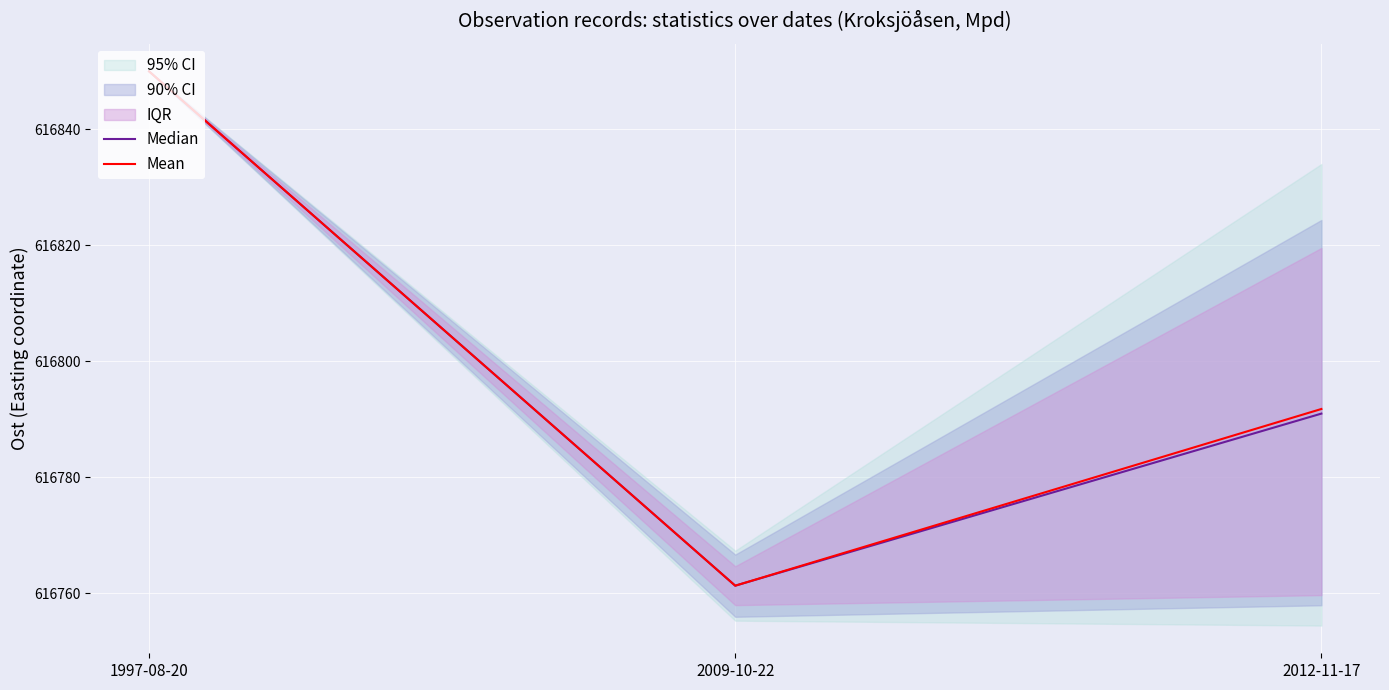

What is the sum of all Median values?

1850402.2